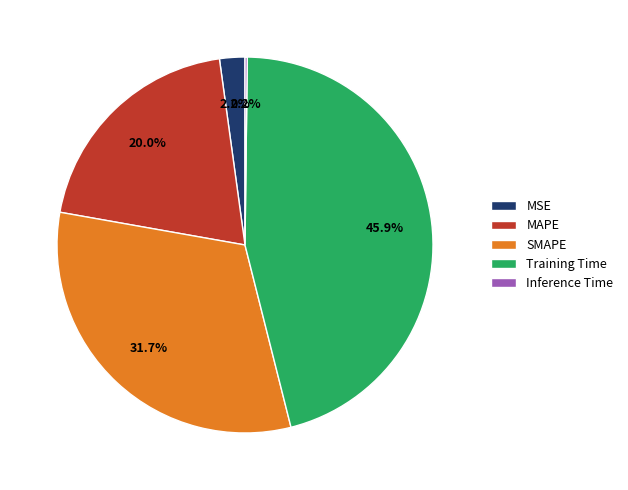

Which slice is the largest?

Training Time